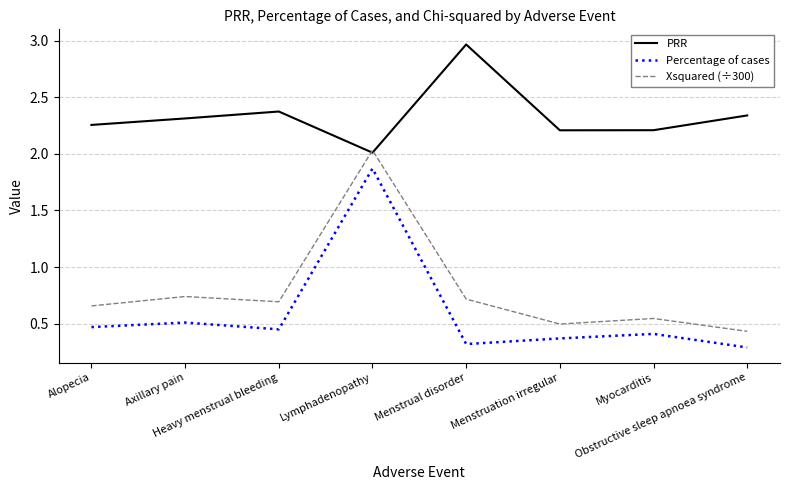

How many lines are shown in the chart?

3